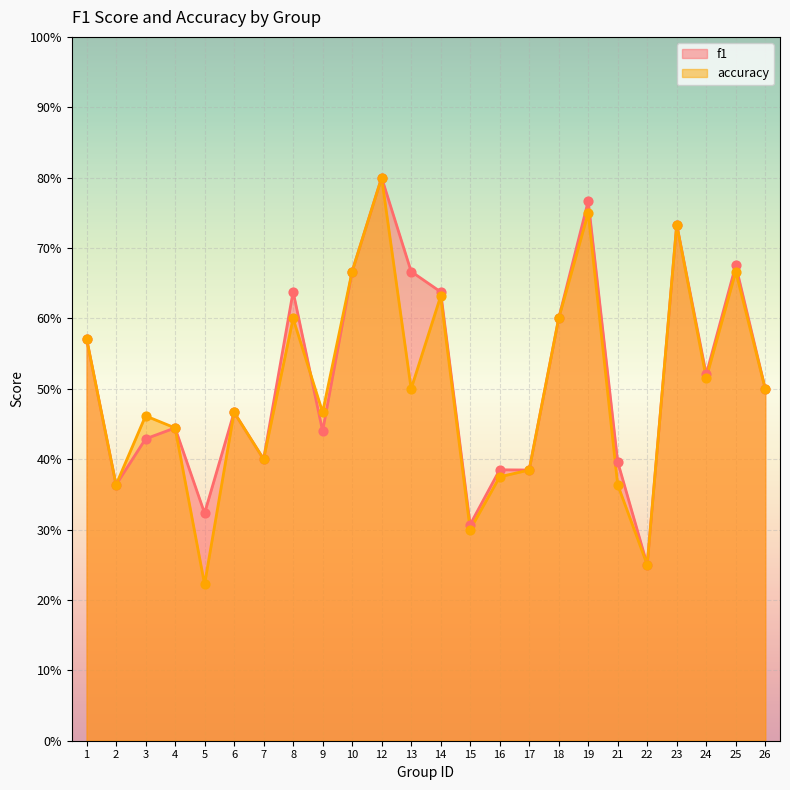

What is the total value across all series at 8?

1.2